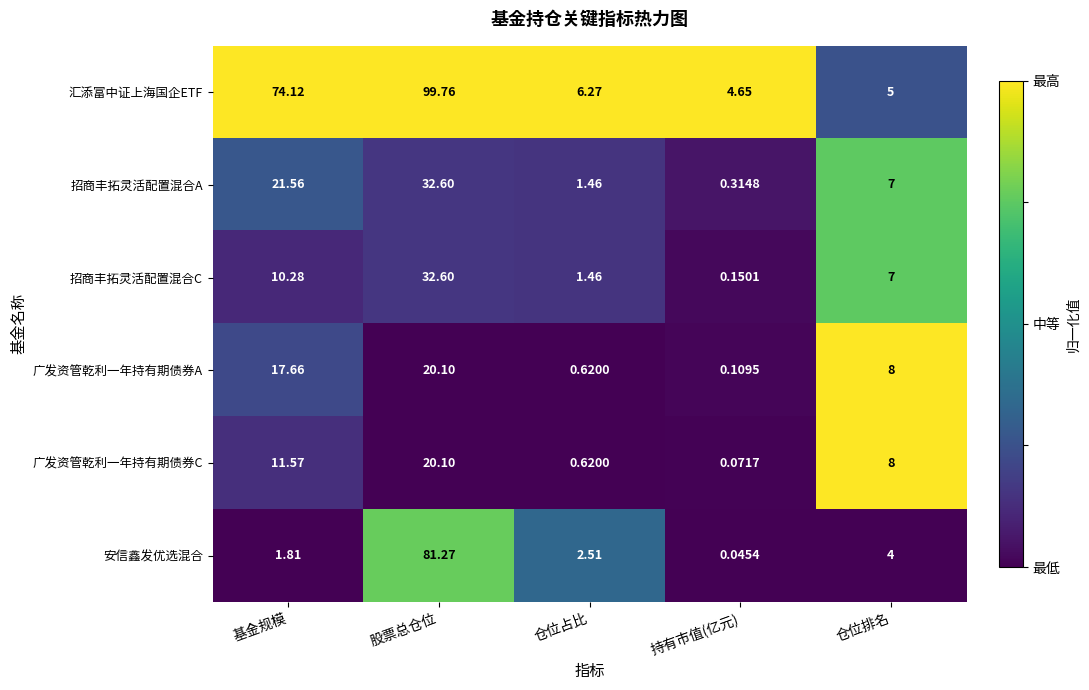

At 基金规模, list the series in order from smallest to largest.

安信鑫发优选混合, 招商丰拓灵活配置混合C, 广发资管乾利一年持有期债券C, 广发资管乾利一年持有期债券A, 招商丰拓灵活配置混合A, 汇添富中证上海国企ETF